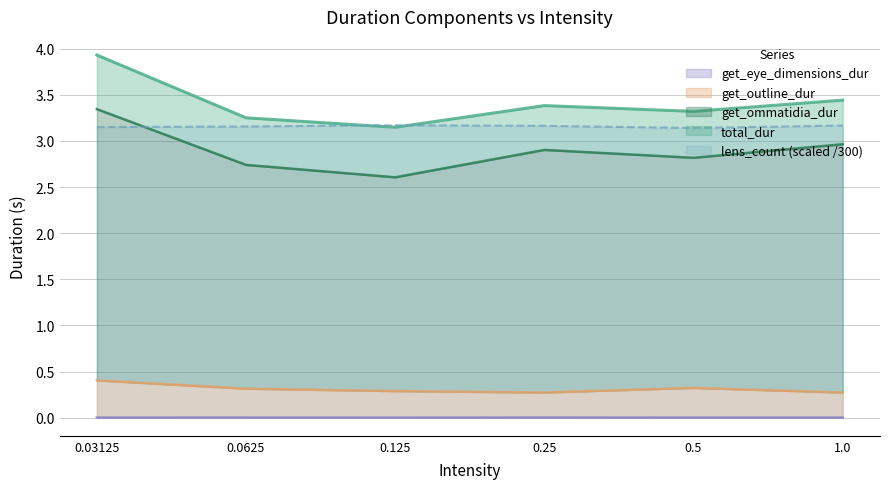

How many interior local valleys does the total_dur series have?

2